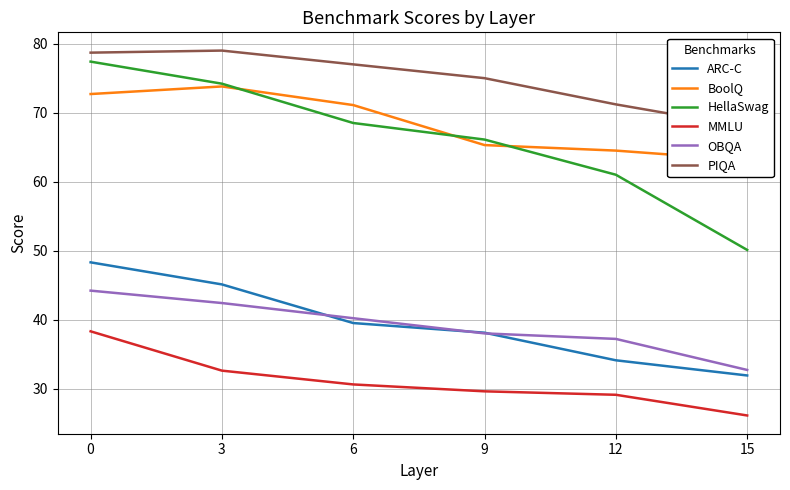

Rank the categories by HellaSwag value from highest to lowest.

0, 3, 6, 9, 12, 15